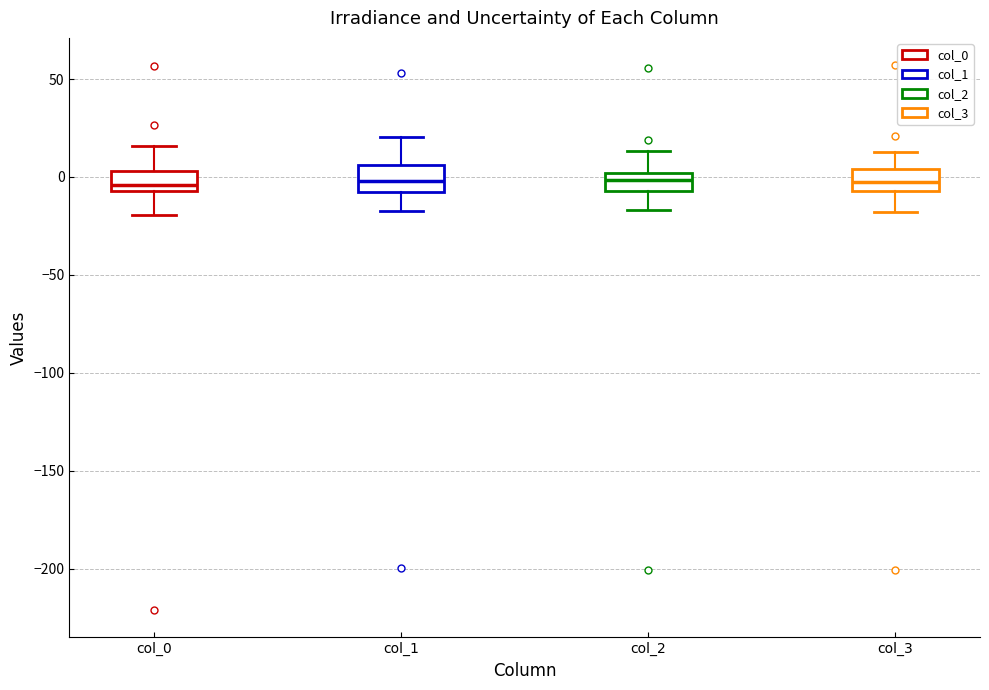

Reading left to right, read every box against the y-axis: the position of its median line, the range the box covers, and the ends of its whiskers. The values are not printed on the chart, so give them approximately, as read against the axis.

col_0: median -5 (just above the box's lower edge), box -5 to 5, whiskers -20 to 15
col_1: median 0, box -10 to 5, whiskers -15 to 20
col_2: median 0 (inside the box), box -5 to 0, whiskers -15 to 15
col_3: median -5 (inside the box), box -5 to 5, whiskers -20 to 15